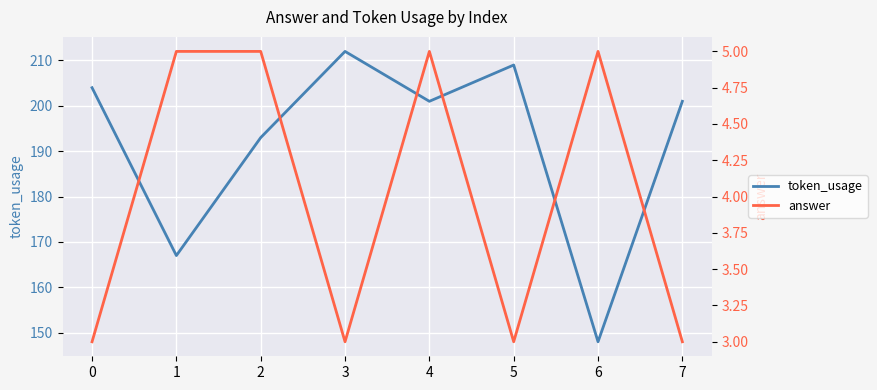

What are all the series names shown in the legend?

token_usage, answer